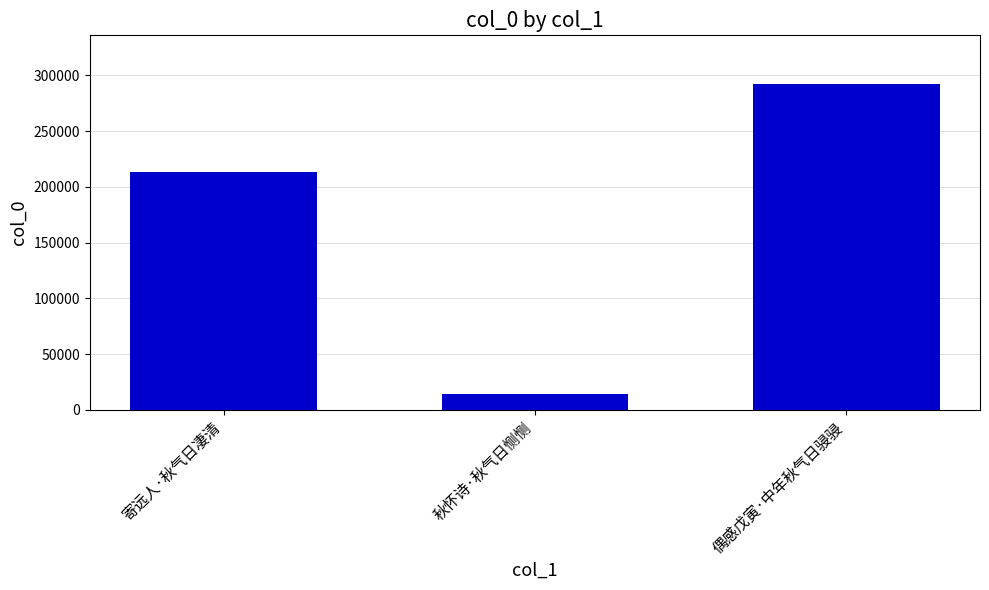

How many series are shown in this chart?

1